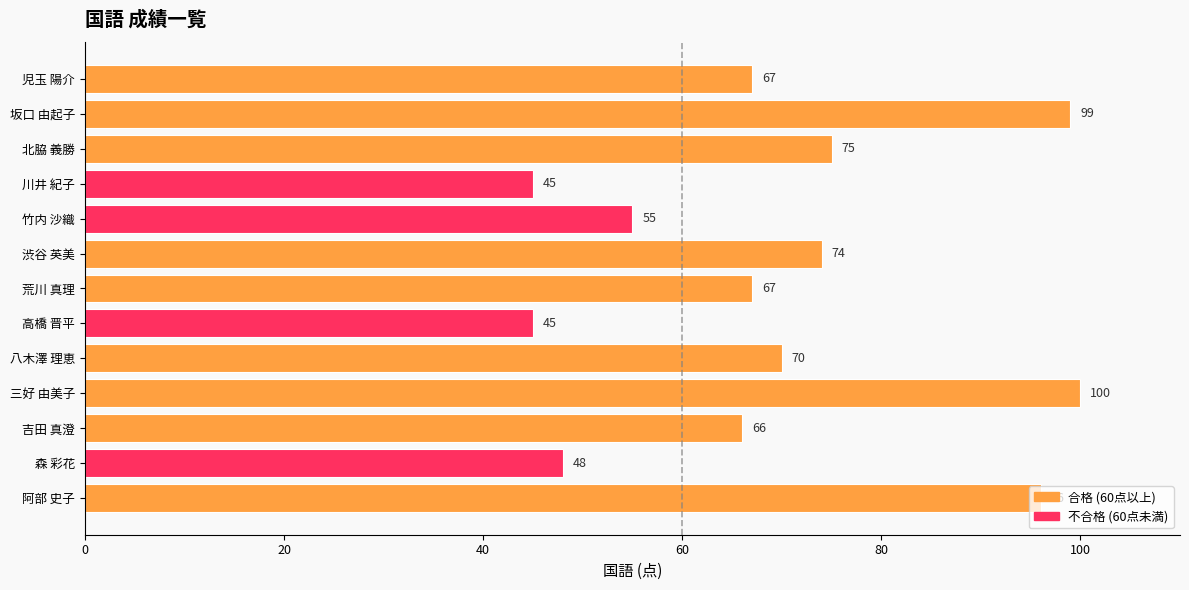

Between 八木澤 理恵 and 三好 由美子, which is larger?

三好 由美子